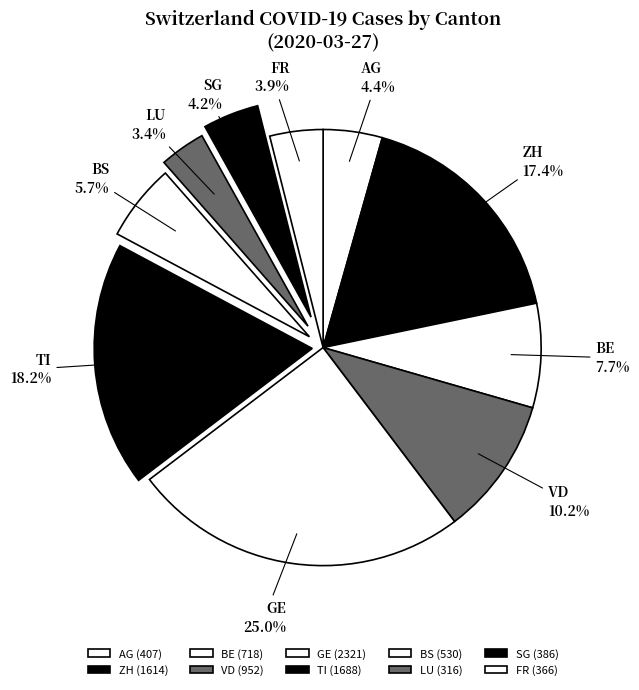

Combined, do AG and ZH account for over 50%?

No